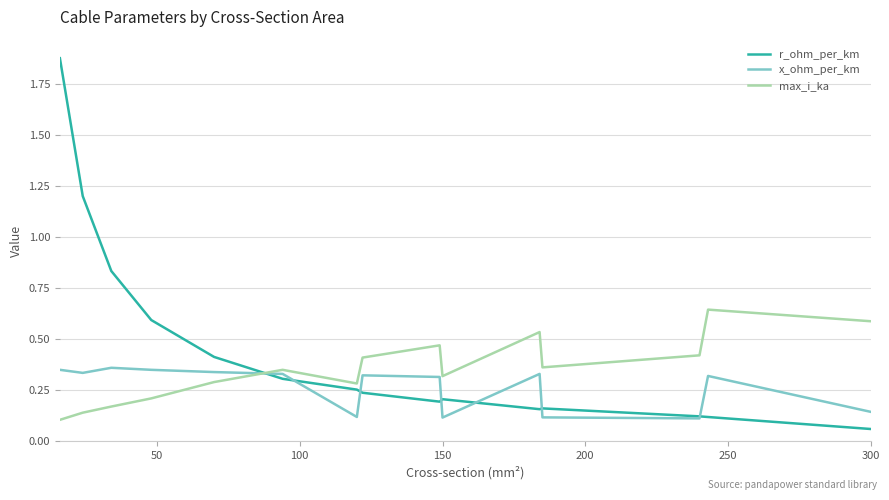

Which series has the largest total across all categories?

r_ohm_per_km